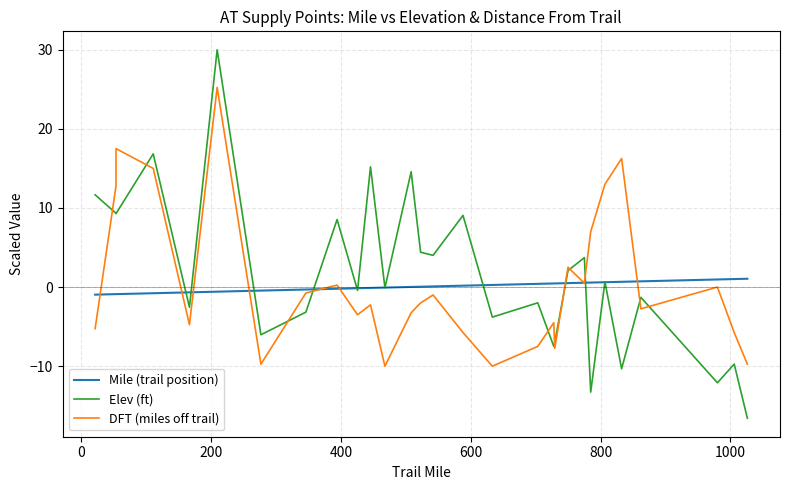

Which series has the widest spread of values?

Elev (ft)